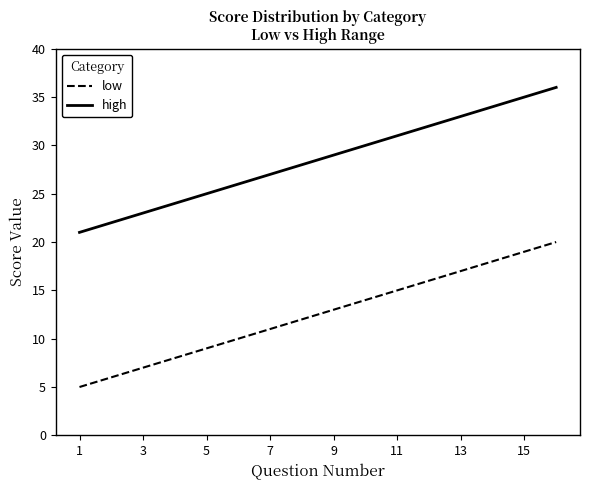

True or false: high and low cross at least once.

False